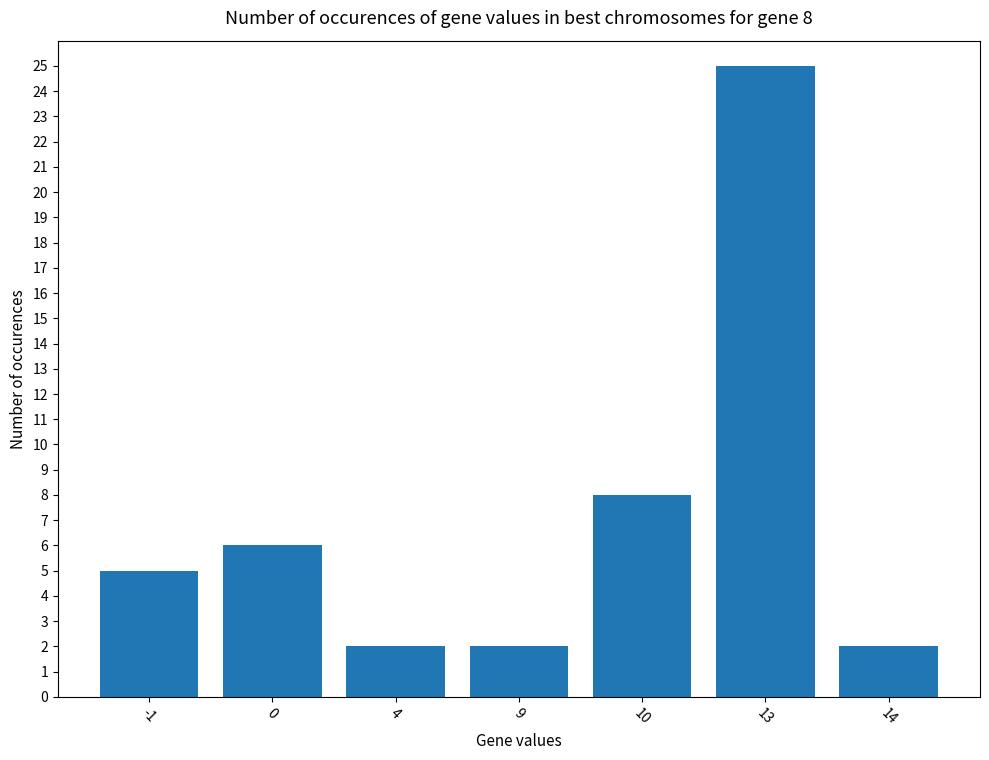

How many categories are shown in the chart?

7